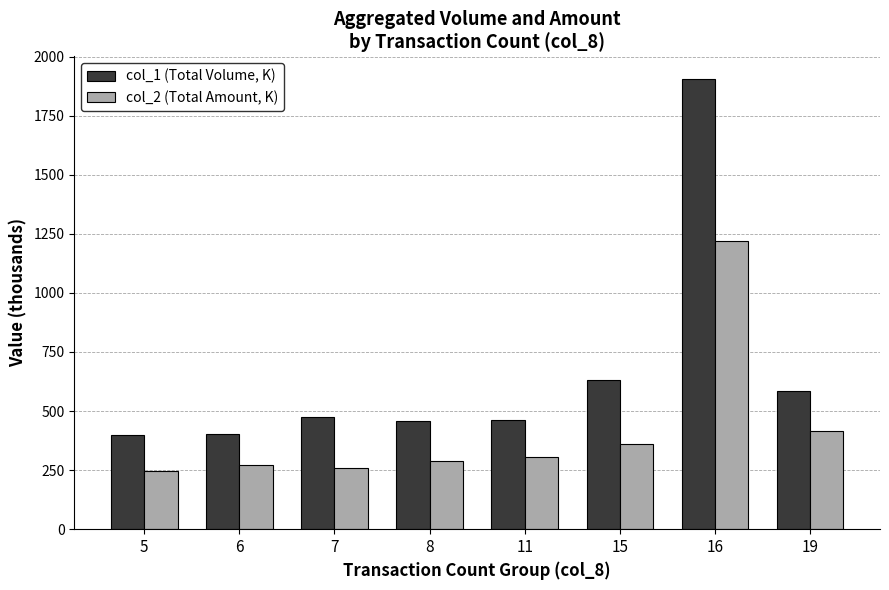

What is the value of the col_2 (Total Amount, K) bar at the 7th from the left?

1219.1